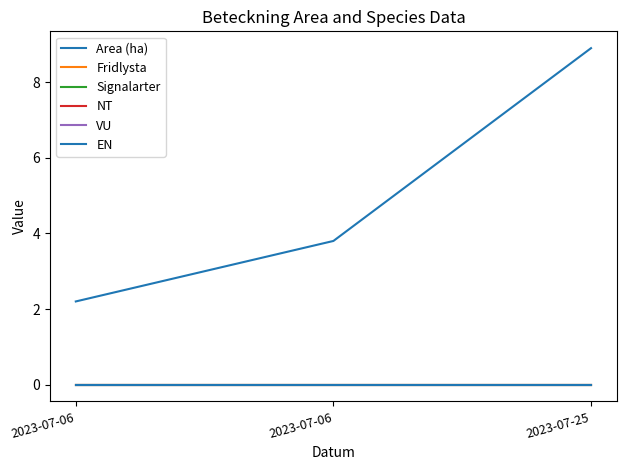

Reading left to right, what are all the values shown in this chart?

Area (ha): 2.2	3.8	8.9
Fridlysta: 0.0	0.0	0.0
Signalarter: 0.0	0.0	0.0
NT: 0.0	0.0	0.0
VU: 0.0	0.0	0.0
EN: 0.0	0.0	0.0